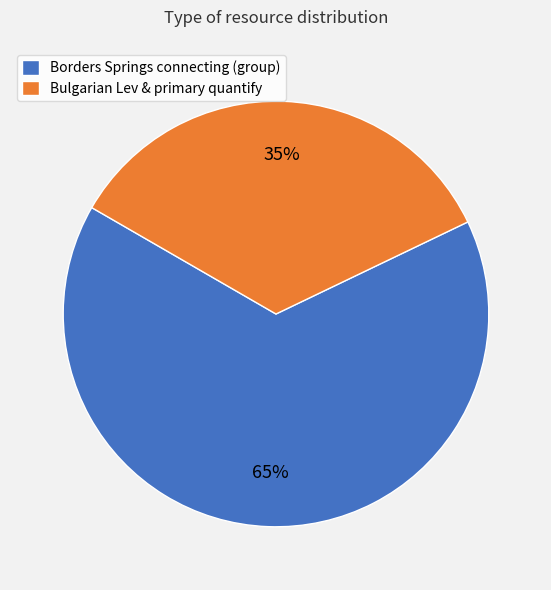

To the nearest percent, what percentage of the pie is Bulgarian Lev & primary quantify?

35%